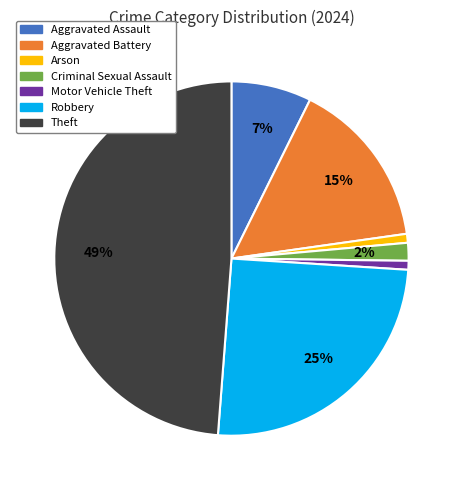

To the nearest percent, what is the difference between the largest and smallest slice percentages?

48%